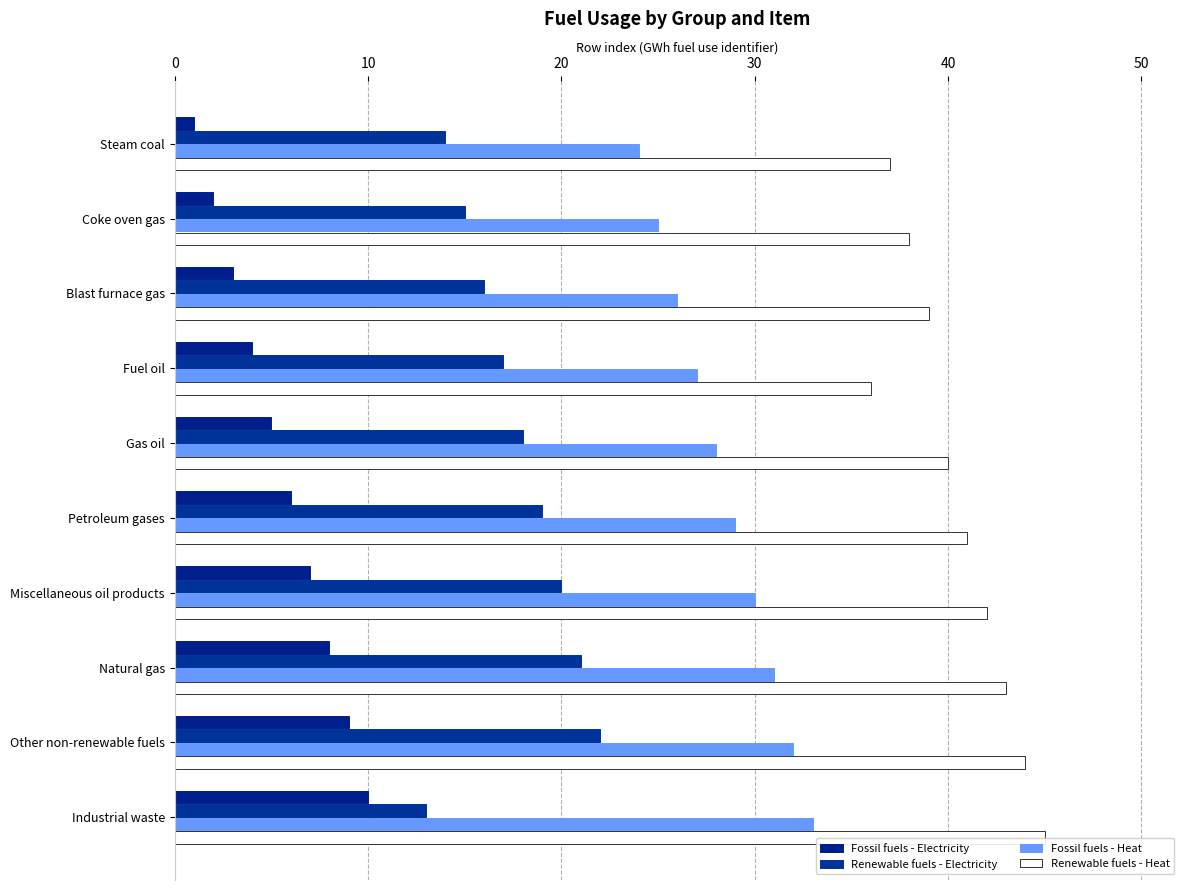

Count the number of categories in the chart.

10